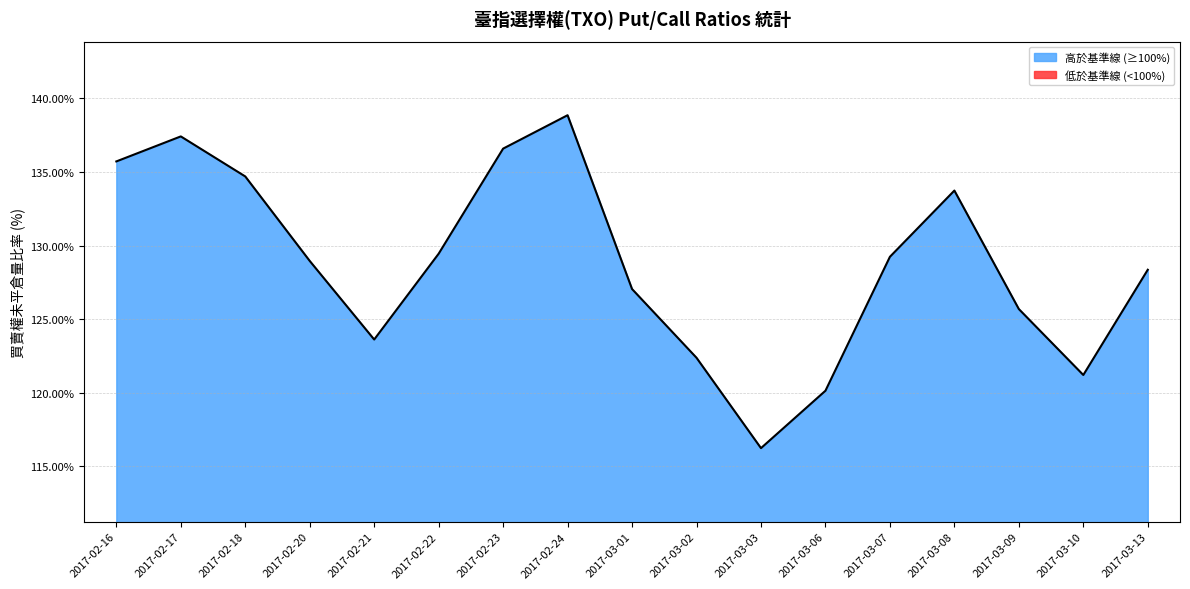

Read the value at 2017-03-03.

116.2